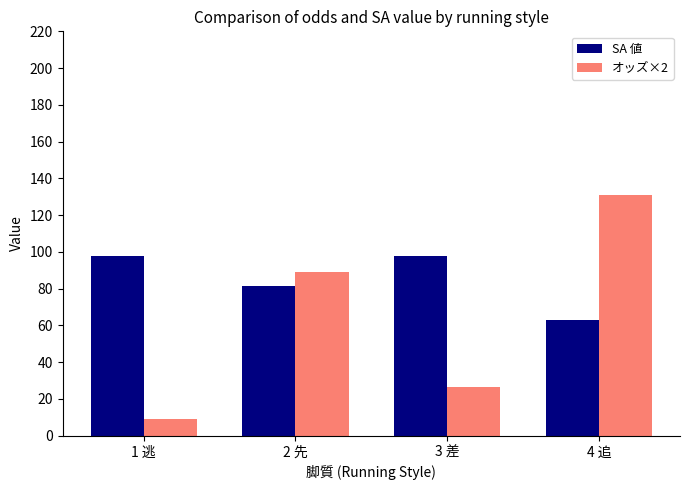

What is the difference between the highest and lowest values at 4 追?

68.1